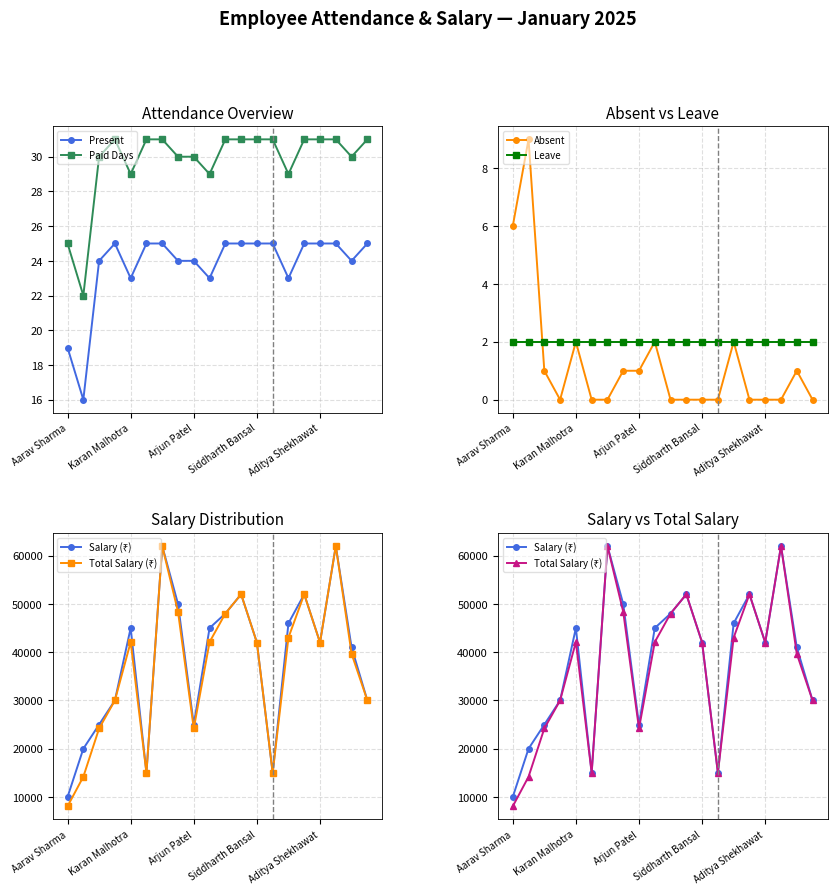

How many interior local valleys does the Total Salary (₹) series have?

4